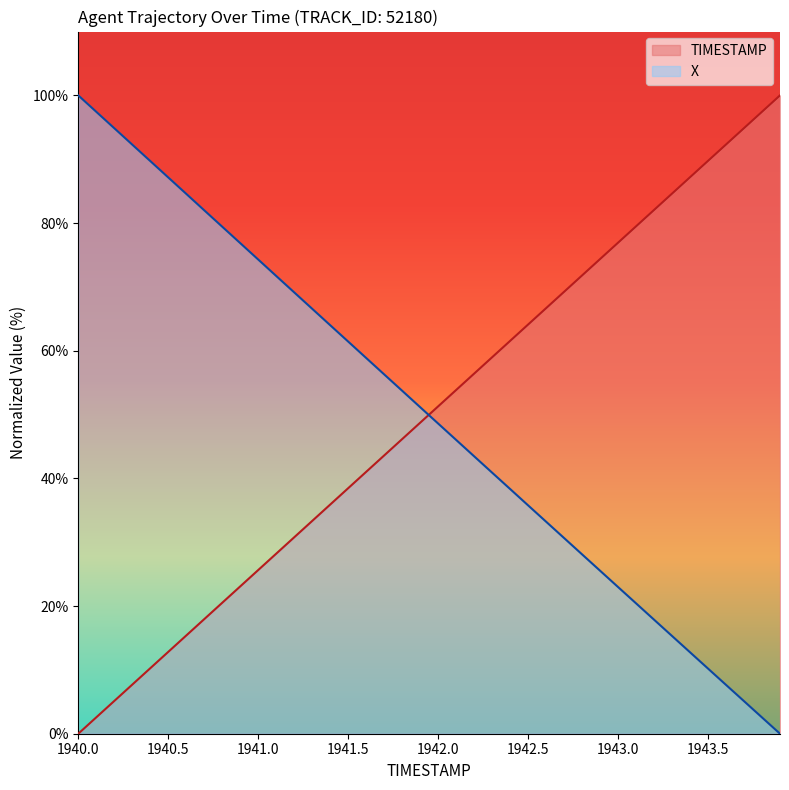

How many values in the X series exceed 51?

20